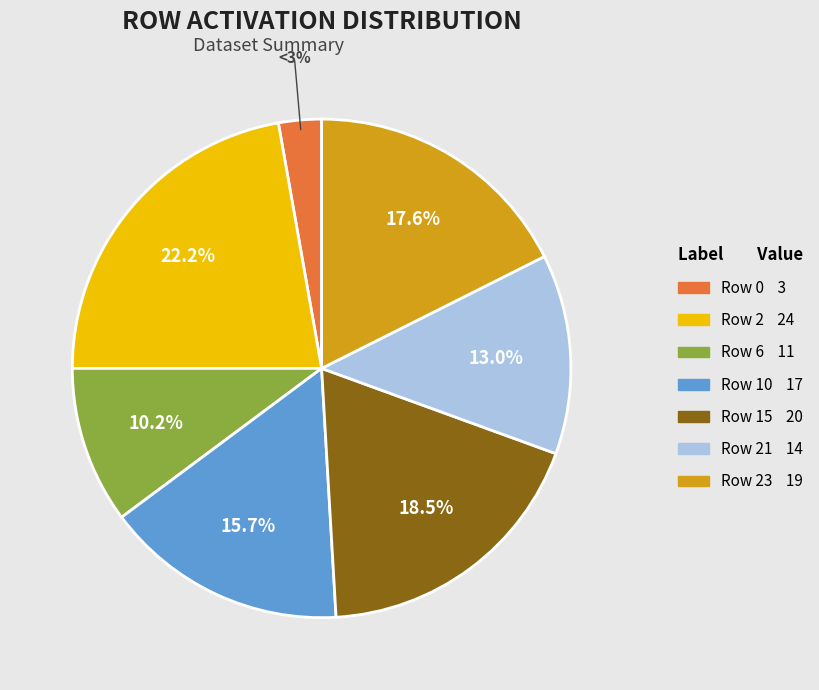

How many slices are in this pie chart?

7